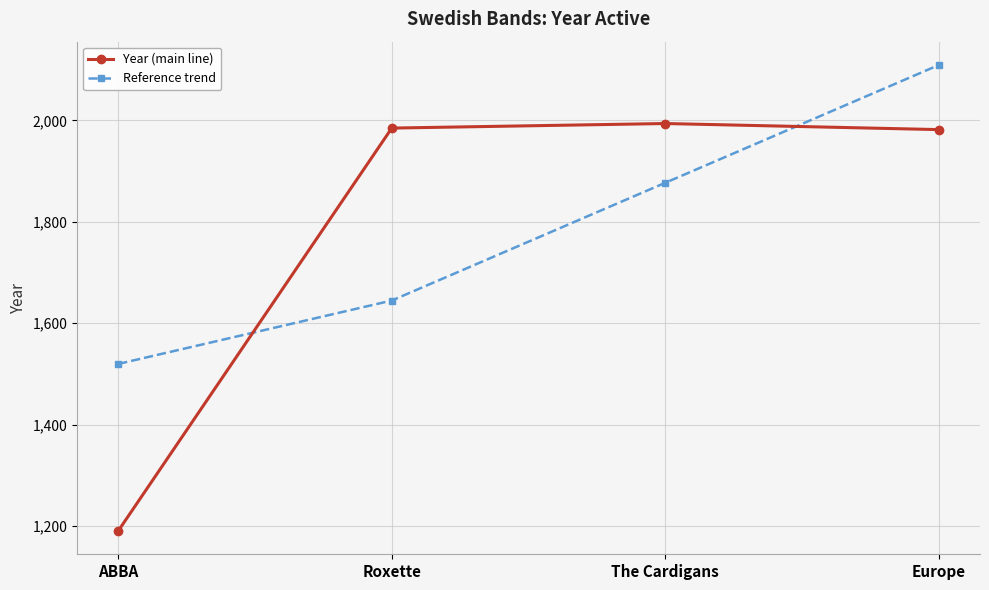

Rank the series at Europe from lowest to highest value.

Year (main line), Reference trend